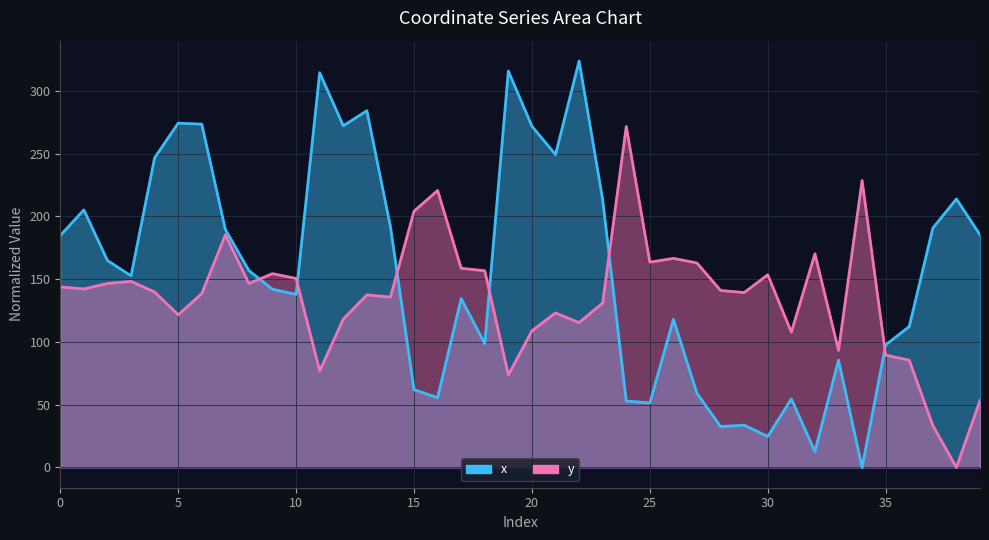

What are all the series names shown in the legend?

x, y